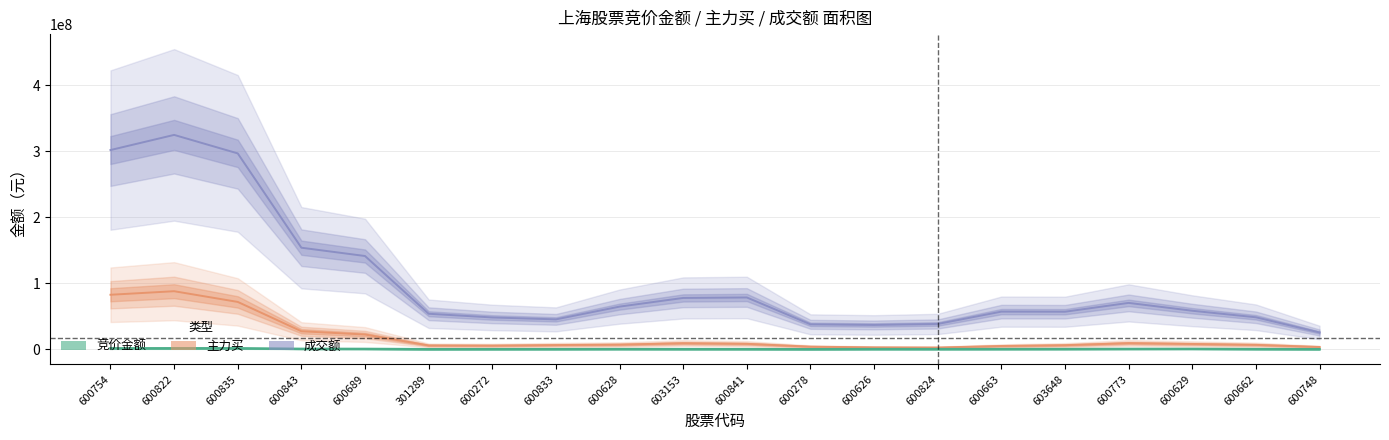

What is the total value across all series at 600278?

42042795.3